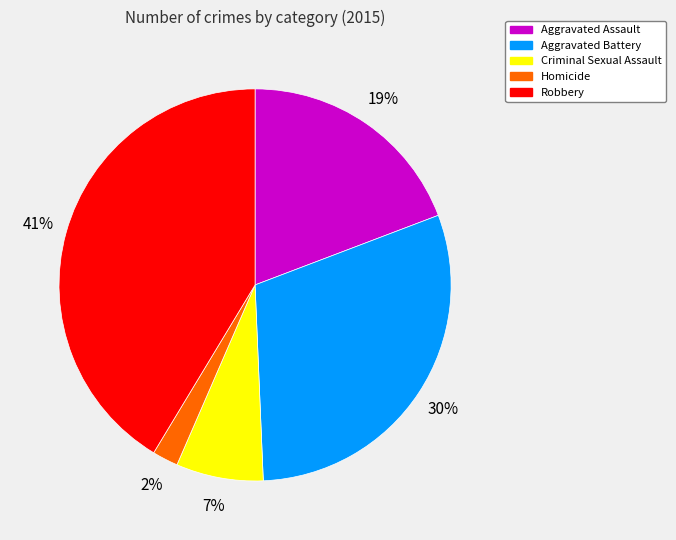

Which has a higher value, Criminal Sexual Assault or Aggravated Battery?

Aggravated Battery